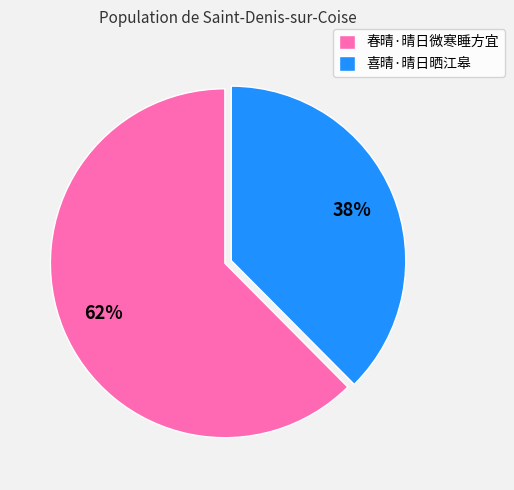

Is the sum of 春晴·晴日微寒睡方宜 and 喜晴·晴日晒江皋 greater than half?

Yes